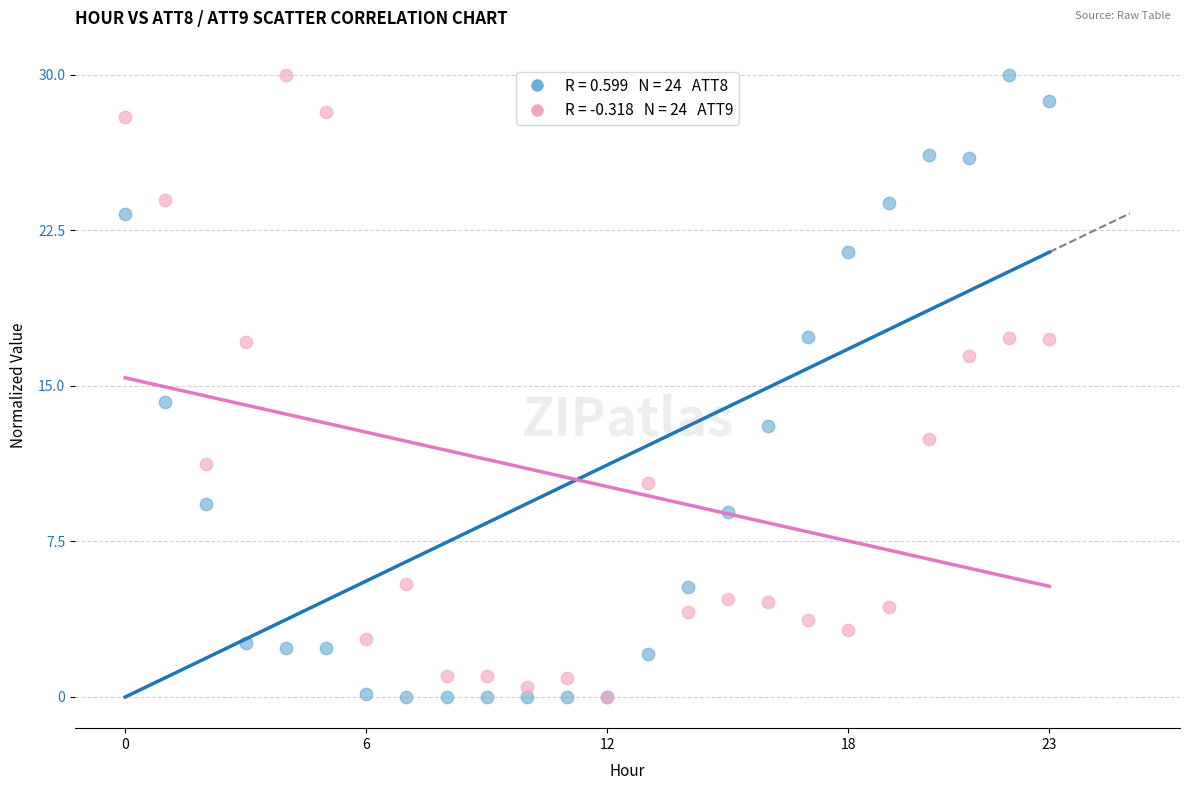

Across all series, what Y value is closest to 15?

14.2